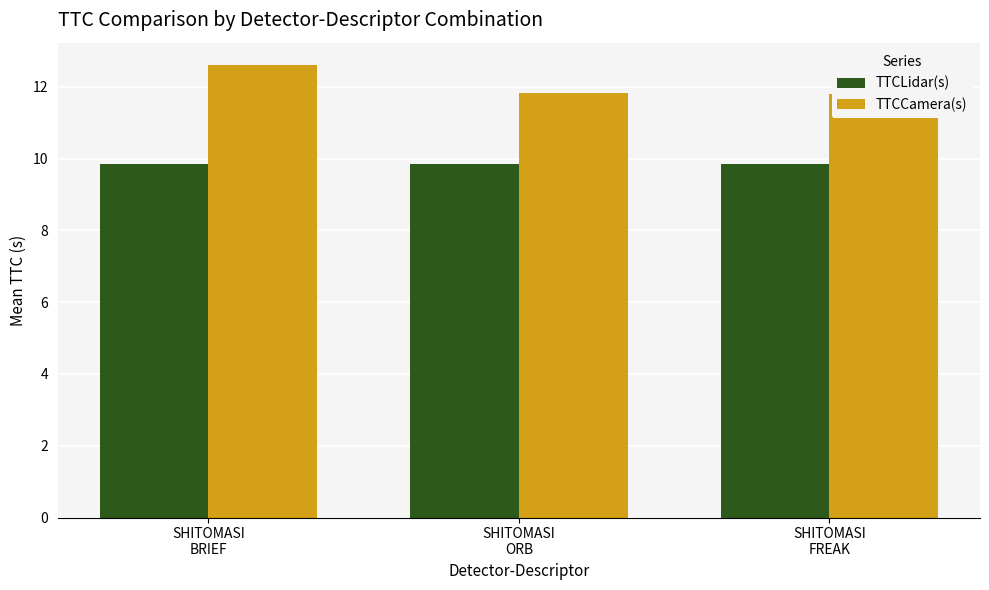

Rank the series at SHITOMASI
BRIEF from highest to lowest value.

TTCCamera(s), TTCLidar(s)